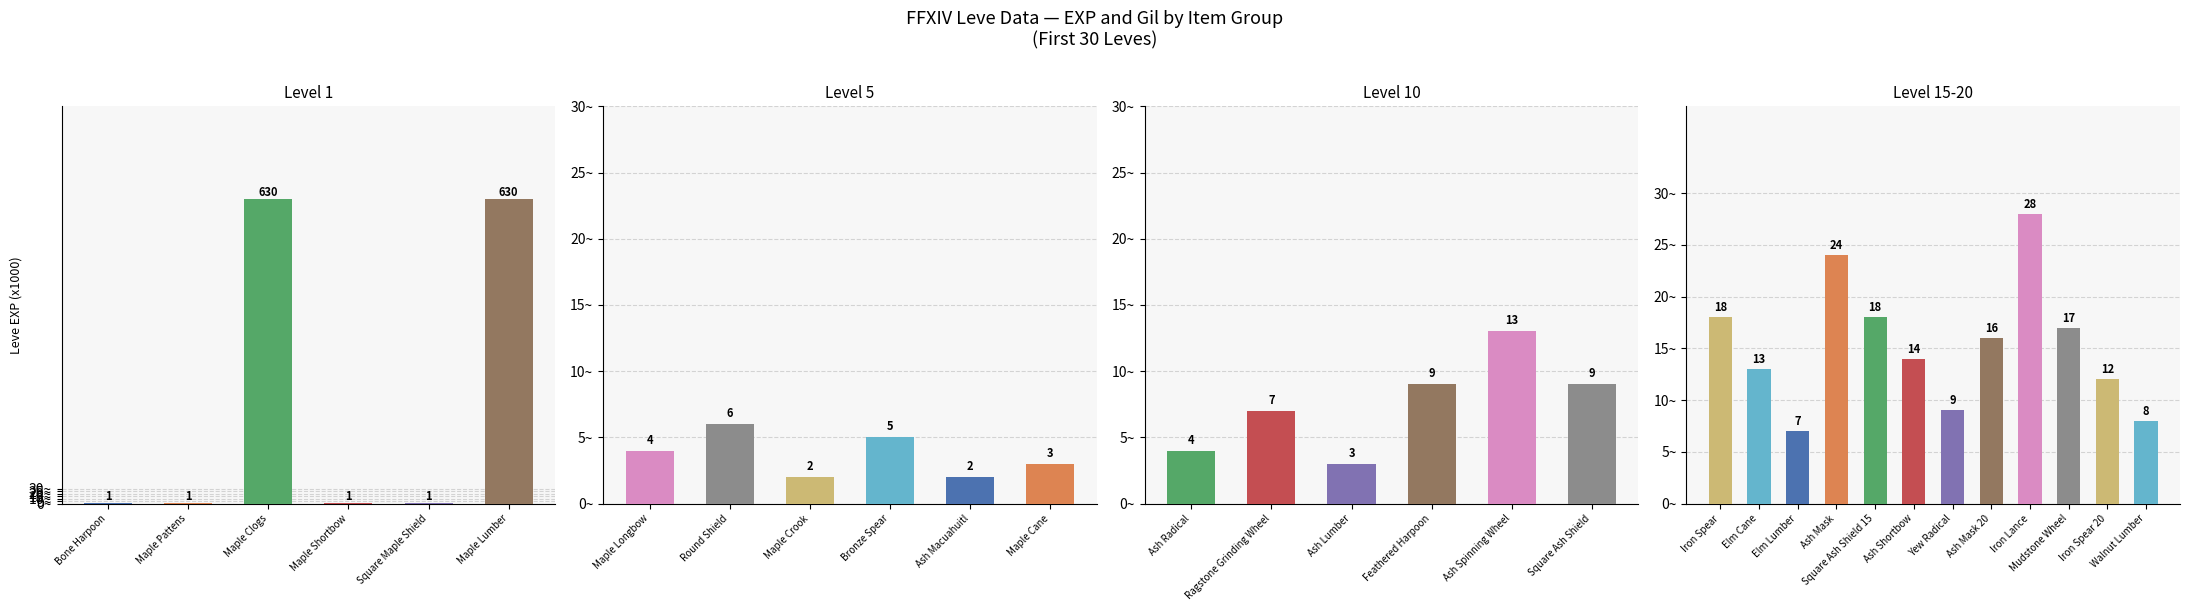

What is the average value of the Leve EXP series?

50